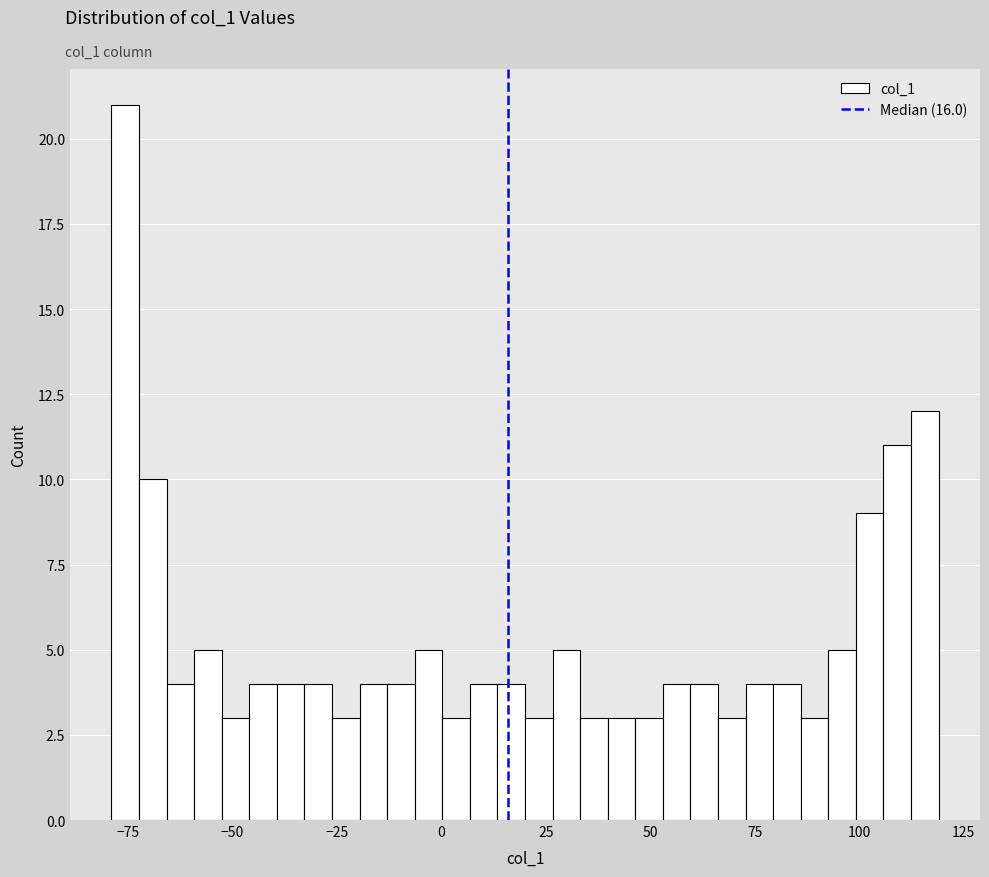

Around what value on the x-axis is the tallest bar? Give the approximate position of its centre, as read against the axis.

-75